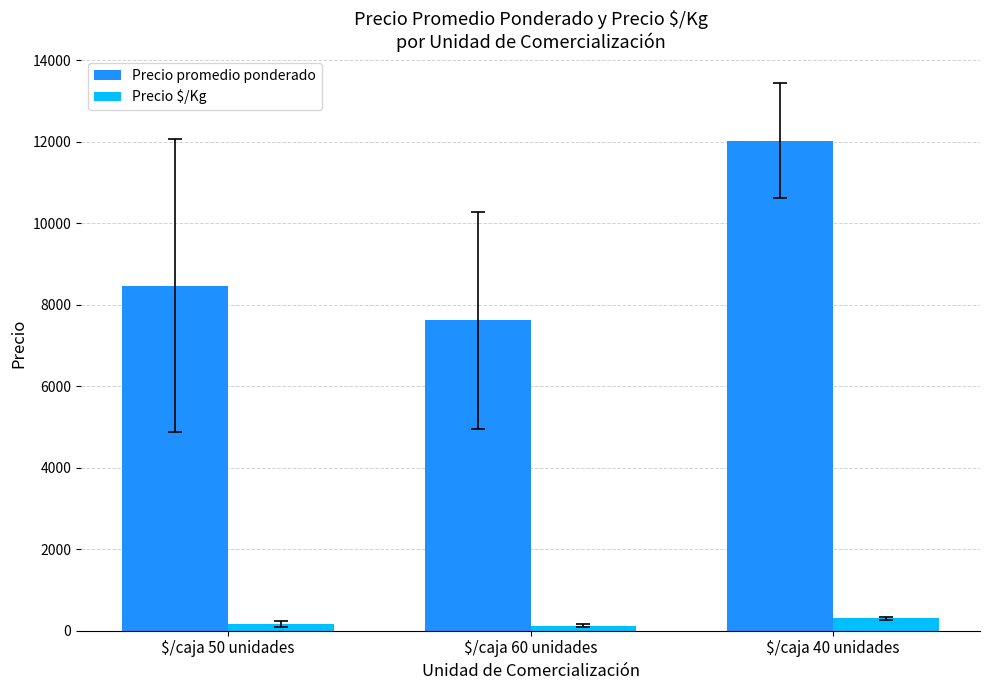

At how many categories does at least one series exceed 5012?

3